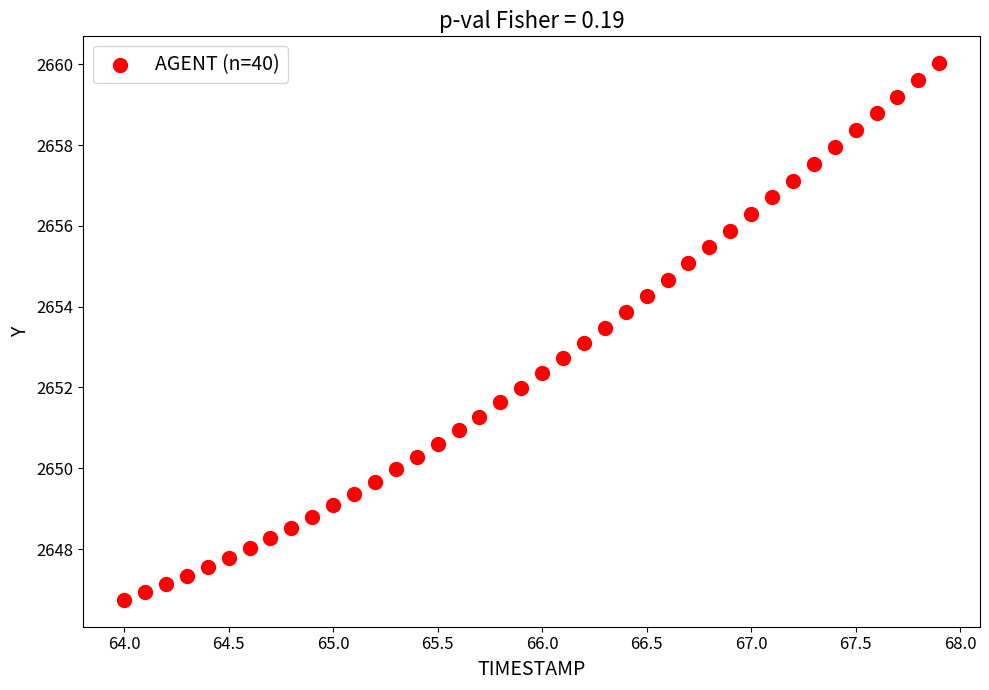

What is the range of Y values (max minus min)?

13.3